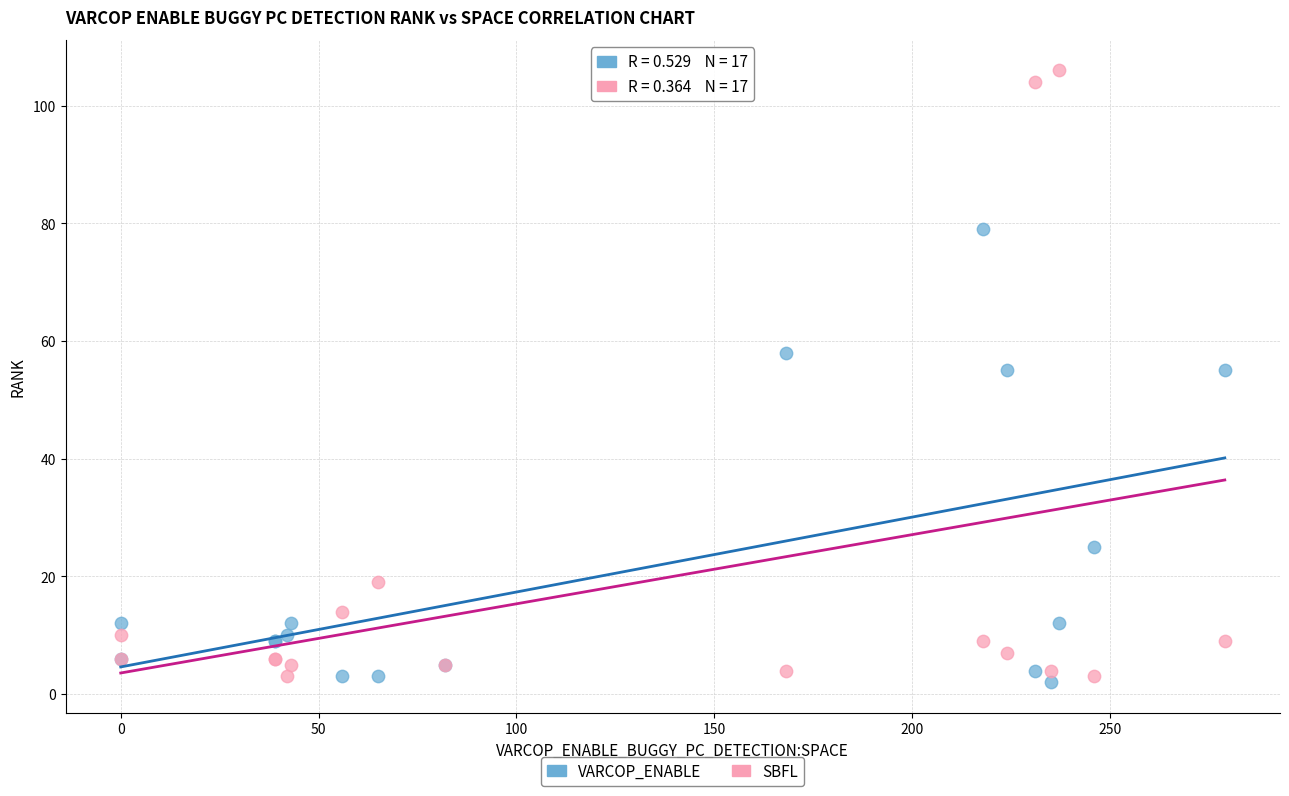

Which series reaches the minimum Y coordinate?

VARCOP_ENABLE